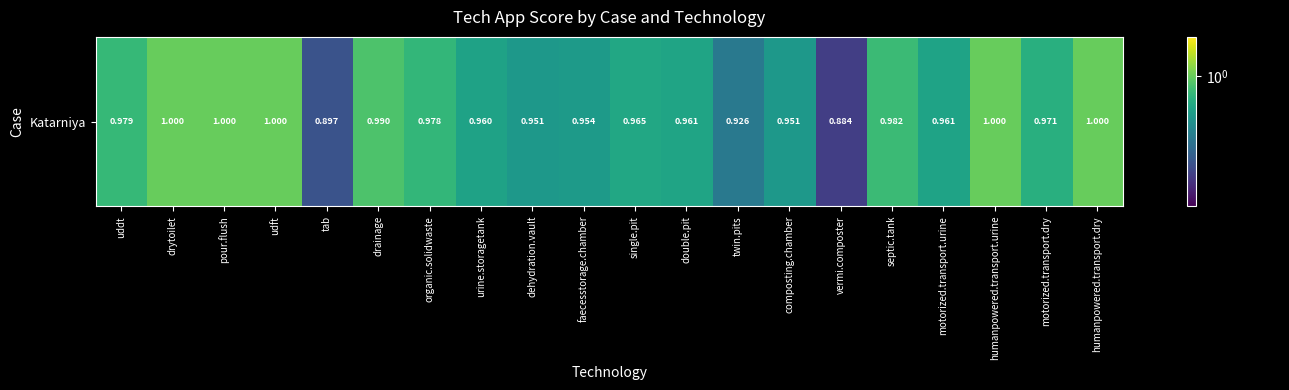

The value at udft is 1.0. True or false?

True